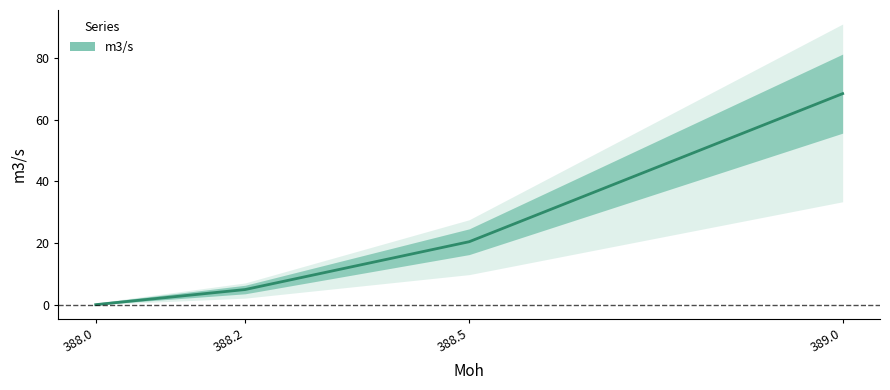

List the labels in order of value, smallest first.

388.0, 388.2, 388.5, 389.0